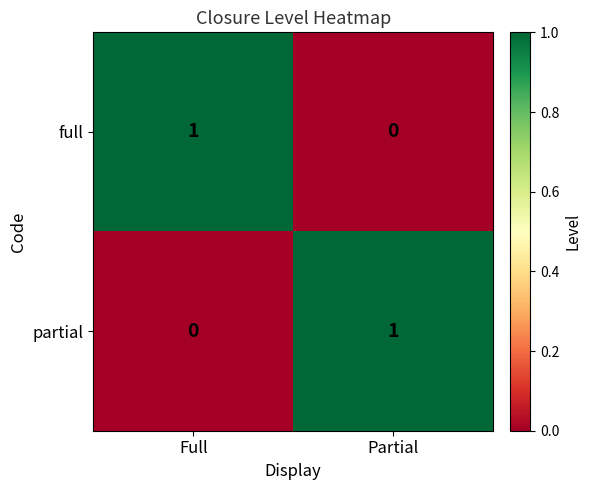

Reading left to right, what are all the values shown in this chart?

full: Full=1	Partial=0
partial: Full=0	Partial=1